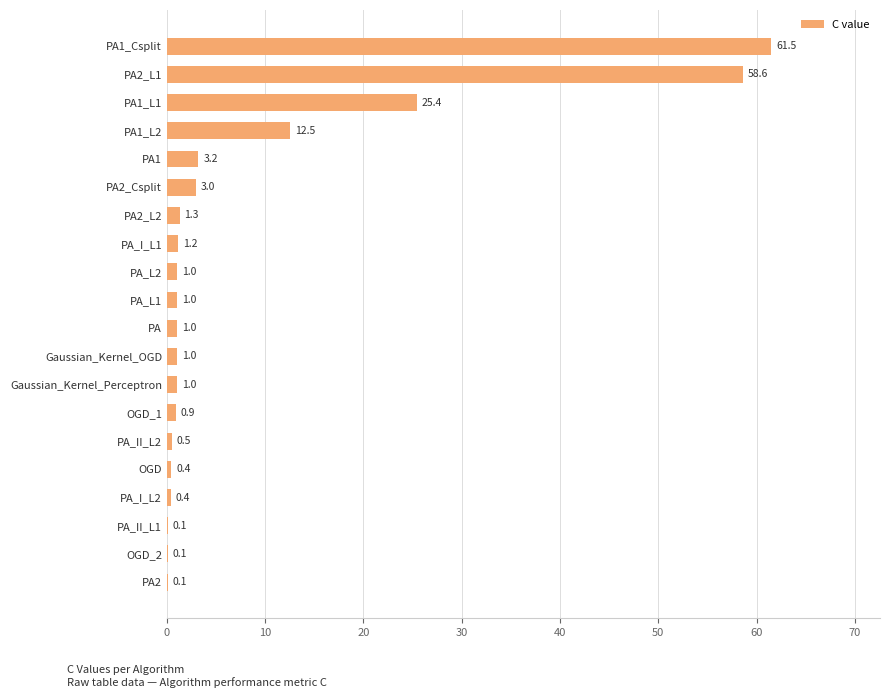

Reading top to bottom, extract all data points from this chart.

PA1_Csplit=61.5	PA2_L1=58.6	PA1_L1=25.4	PA1_L2=12.5	PA1=3.2	PA2_Csplit=3.0	PA2_L2=1.3	PA_I_L1=1.2	PA_L2=1.0	PA_L1=1.0	PA=1.0	Gaussian_Kernel_OGD=1.0	Gaussian_Kernel_Perceptron=1.0	OGD_1=0.9	PA_II_L2=0.5	OGD=0.4	PA_I_L2=0.4	PA_II_L1=0.1	OGD_2=0.1	PA2=0.1